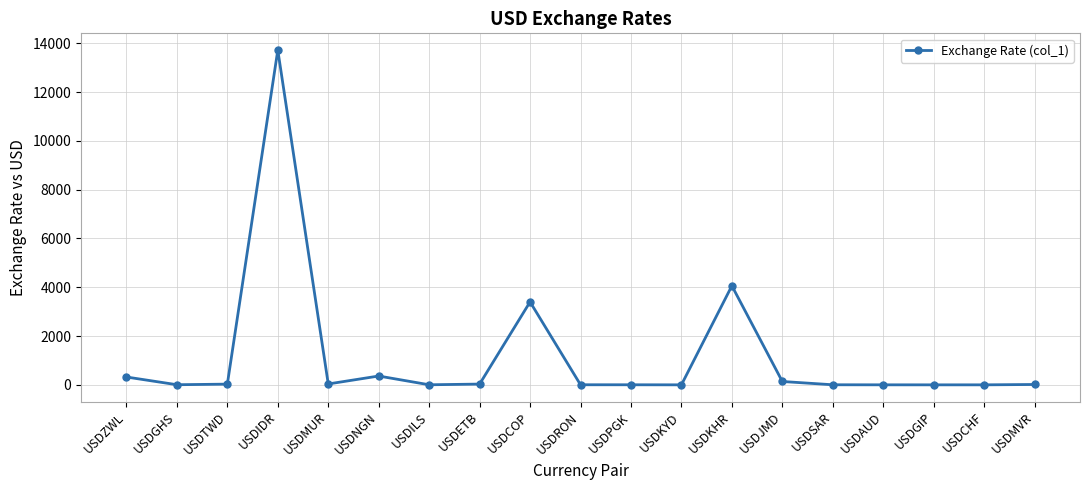

True or false: the data has more than 2 interior local peaks.

True